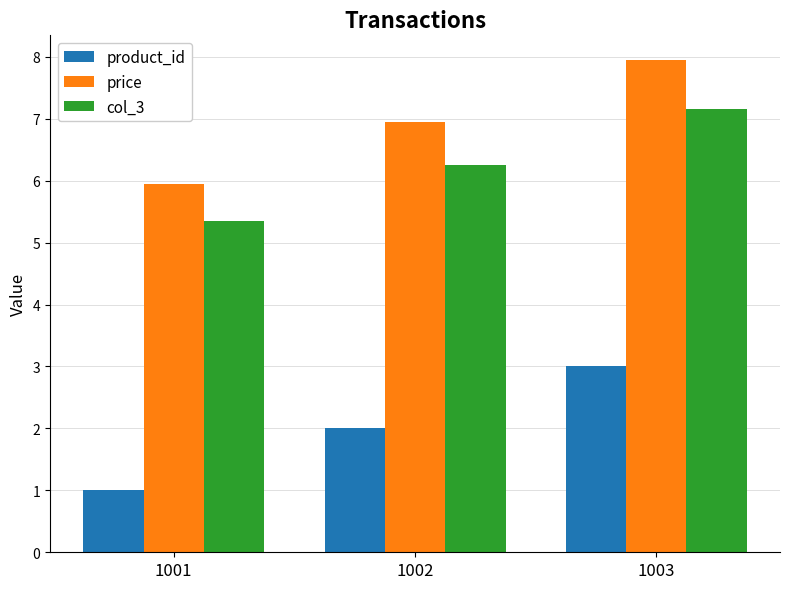

What is the average value of the price series?

7.0